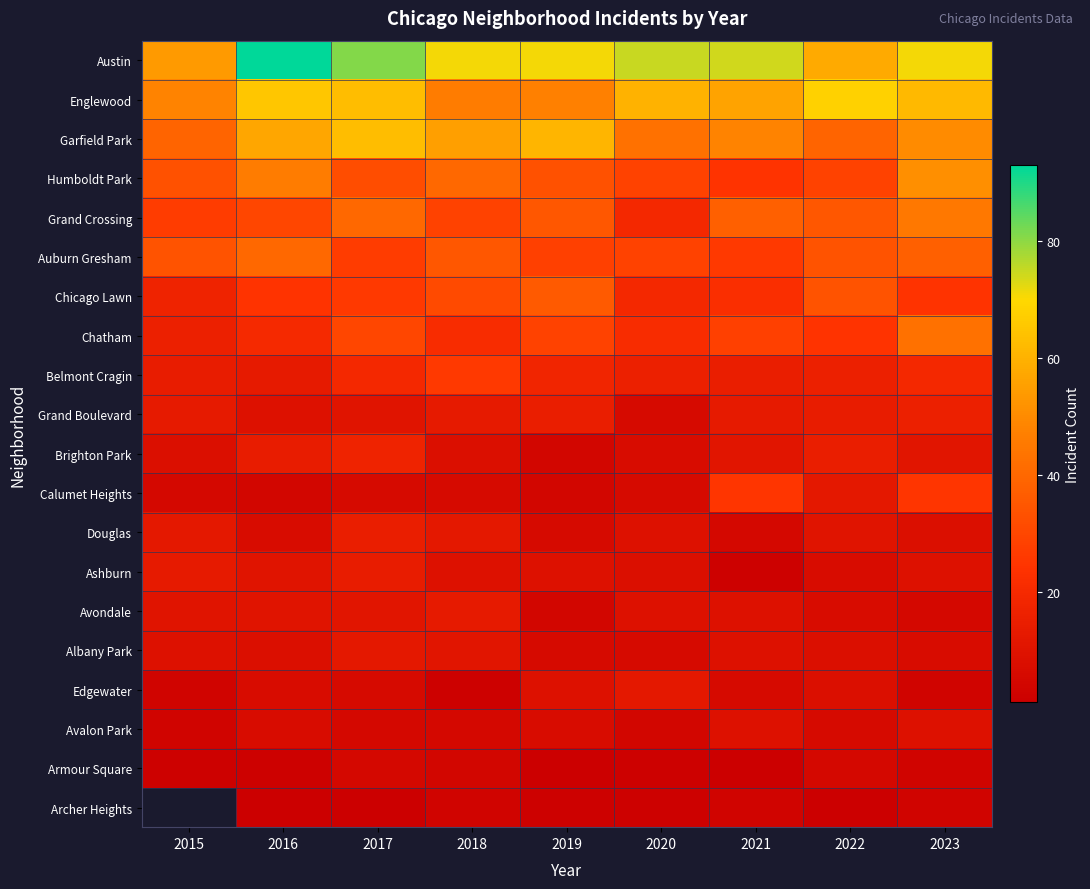

The Grand Boulevard series shows 13.3 at 2016. True or false?

False